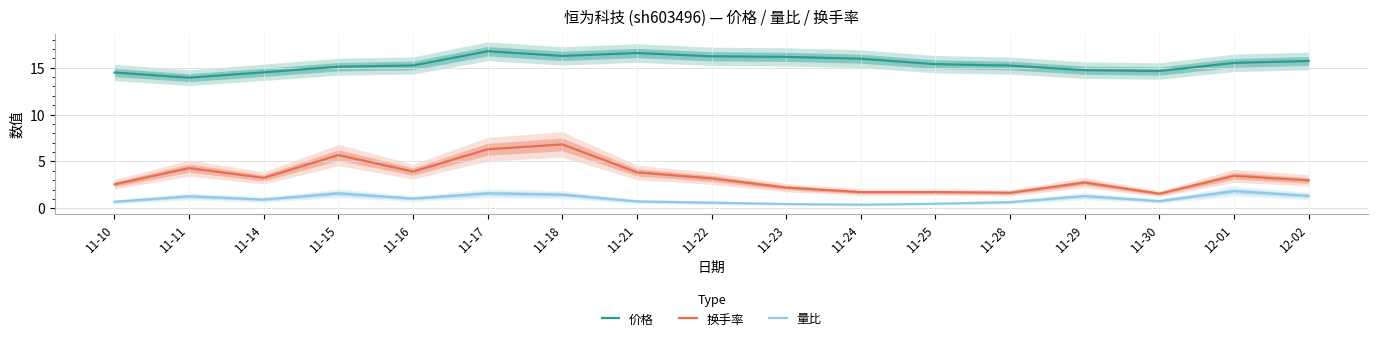

What is the maximum value for 价格?

16.8